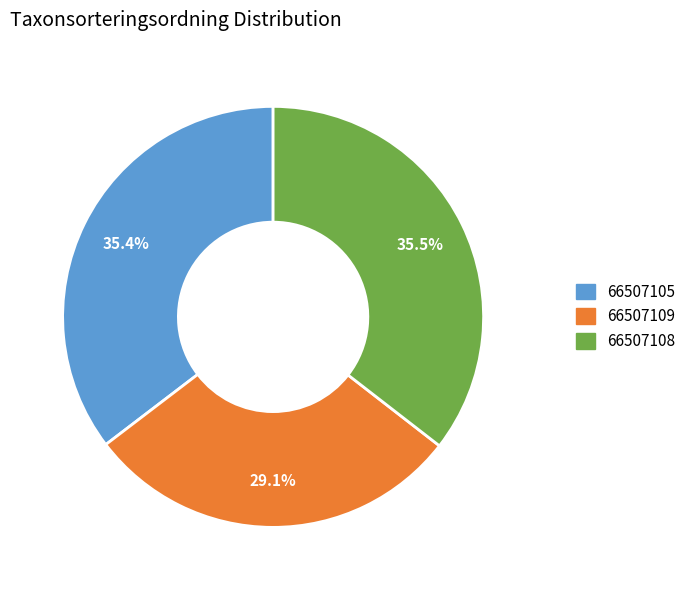

Which slice is the smallest?

66507109